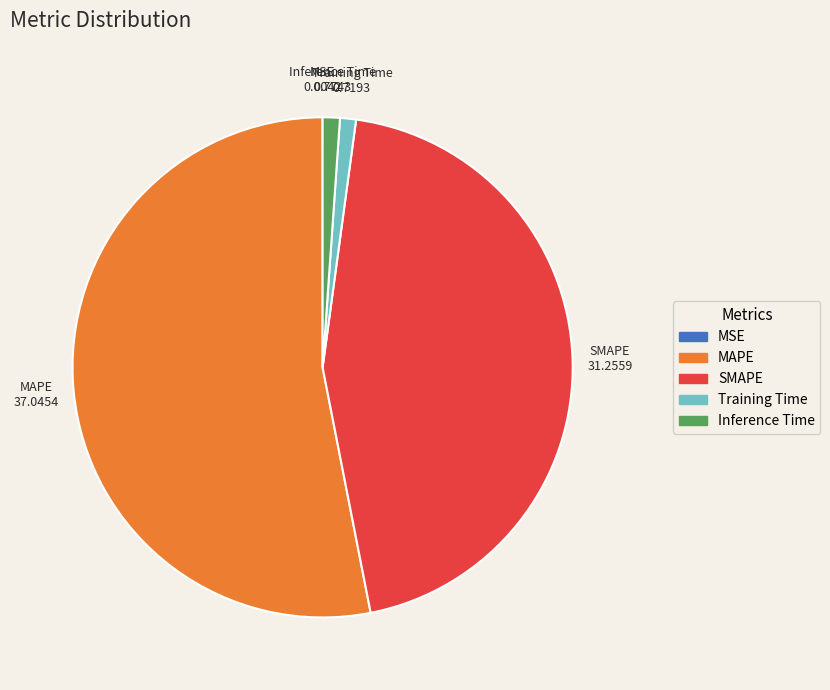

Which has a higher value, MAPE or Inference Time?

MAPE